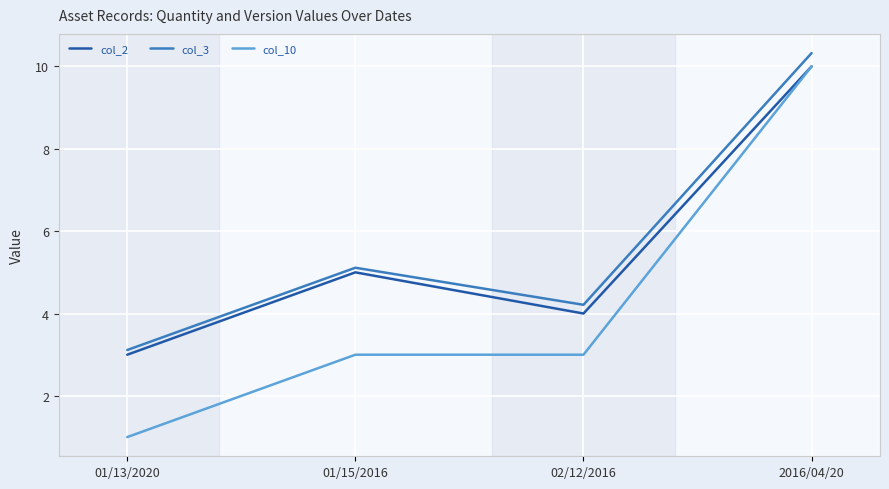

In col_3, how many points are lower than both neighbors (excluding endpoints)?

1